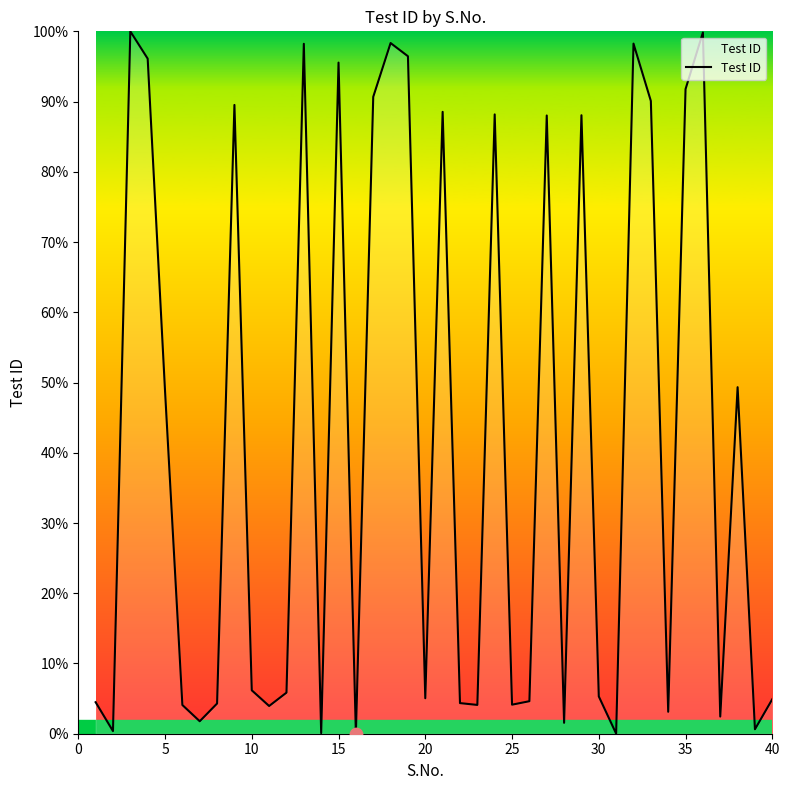

What is the greatest value displayed?

100.0